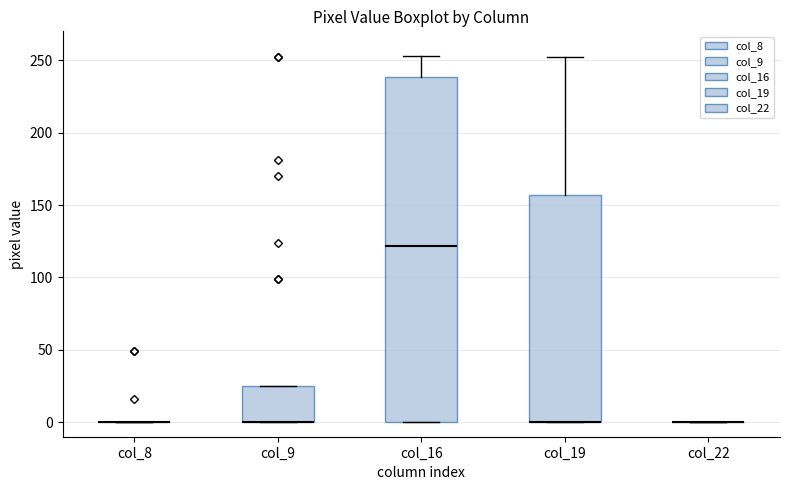

Reading left to right, transcribe this box plot: for each box, give where its median line is, the range the box spans, and where its two whiskers end, as read against the y-axis. The values are not printed on the chart, so give them approximately, as read against the axis.

col_8: box collapsed to a line at 0, whiskers 0 to 0
col_9: median 0 (drawn on the box's lower edge), box 0 to 25, whiskers 0 to 25
col_16: median 120, box 0 to 240, whiskers 0 to 255
col_19: median 0 (drawn on the box's lower edge), box 0 to 155, whiskers 0 to 250
col_22: box collapsed to a line at 0, whiskers 0 to 0